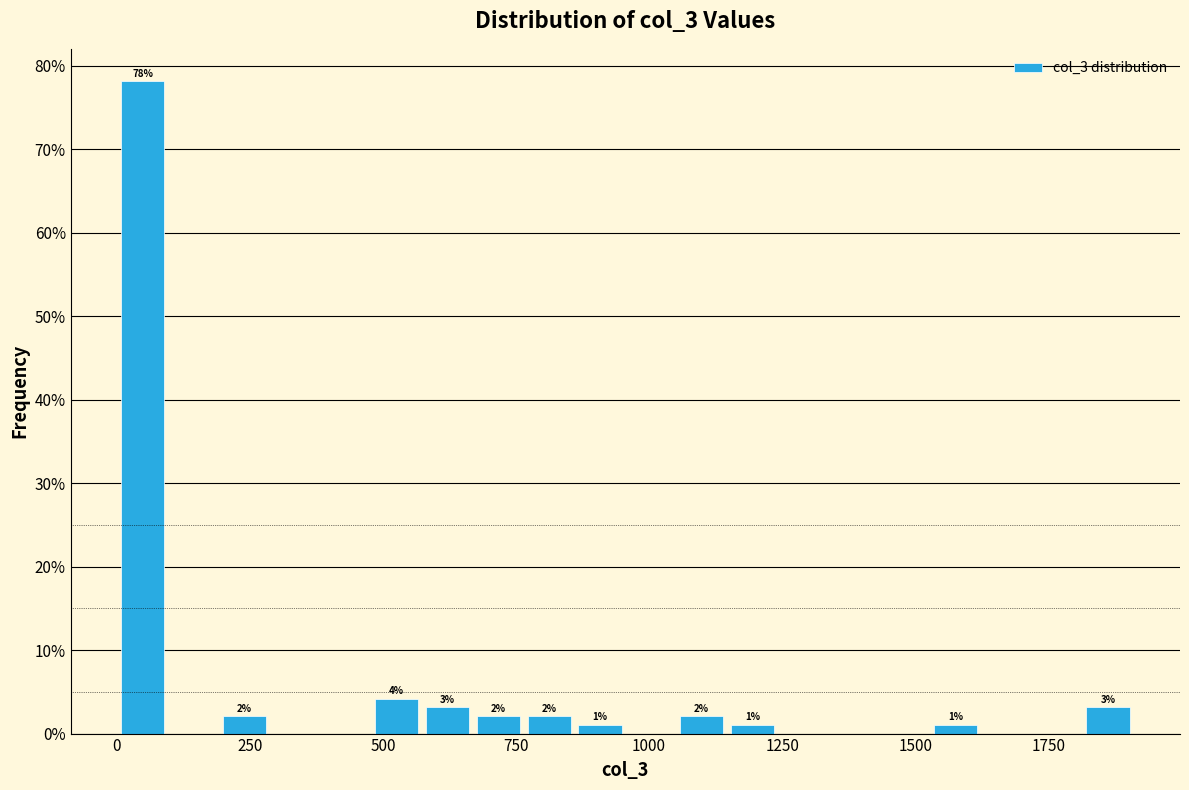

Around what value on the x-axis is the tallest bar? Give the approximate position of its centre, as read against the axis.

50